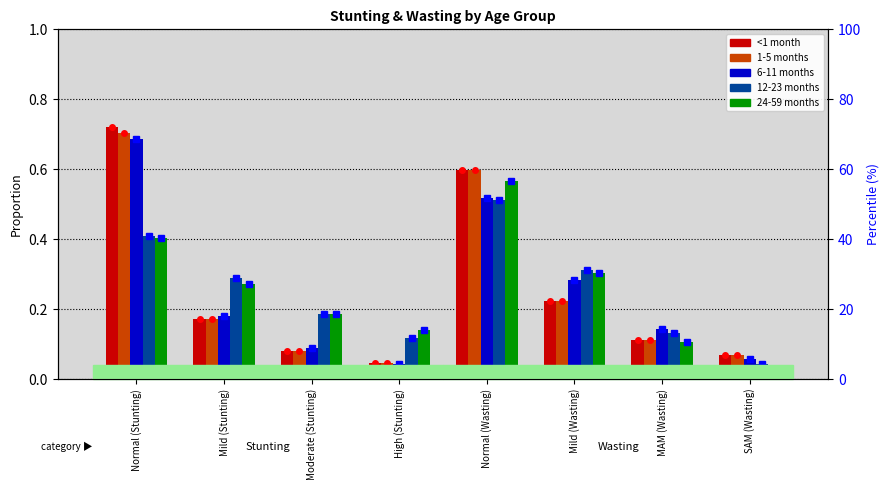

True or false: 24-59 months has a value of 0.1 at MAM (Wasting).

True